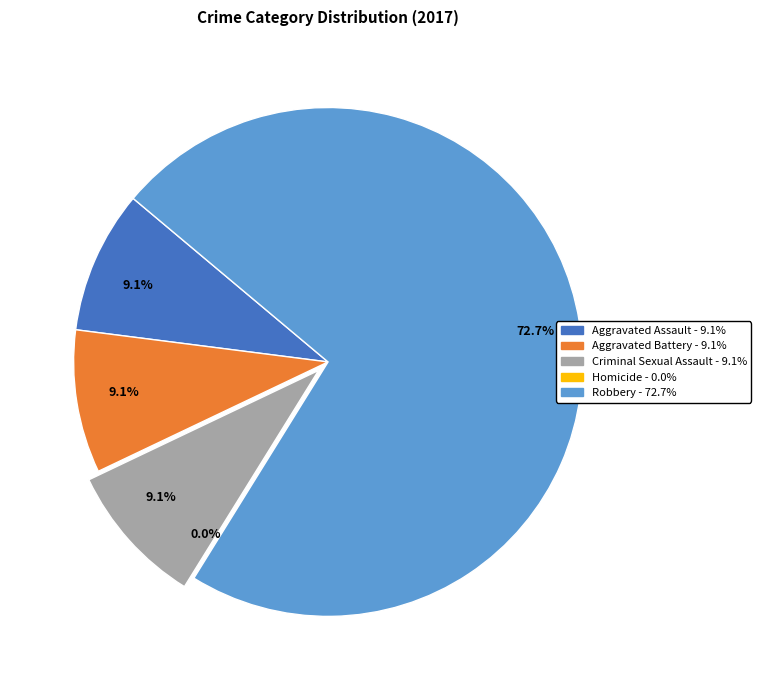

To the nearest percent, what percentage of the pie is Criminal Sexual Assault?

9%